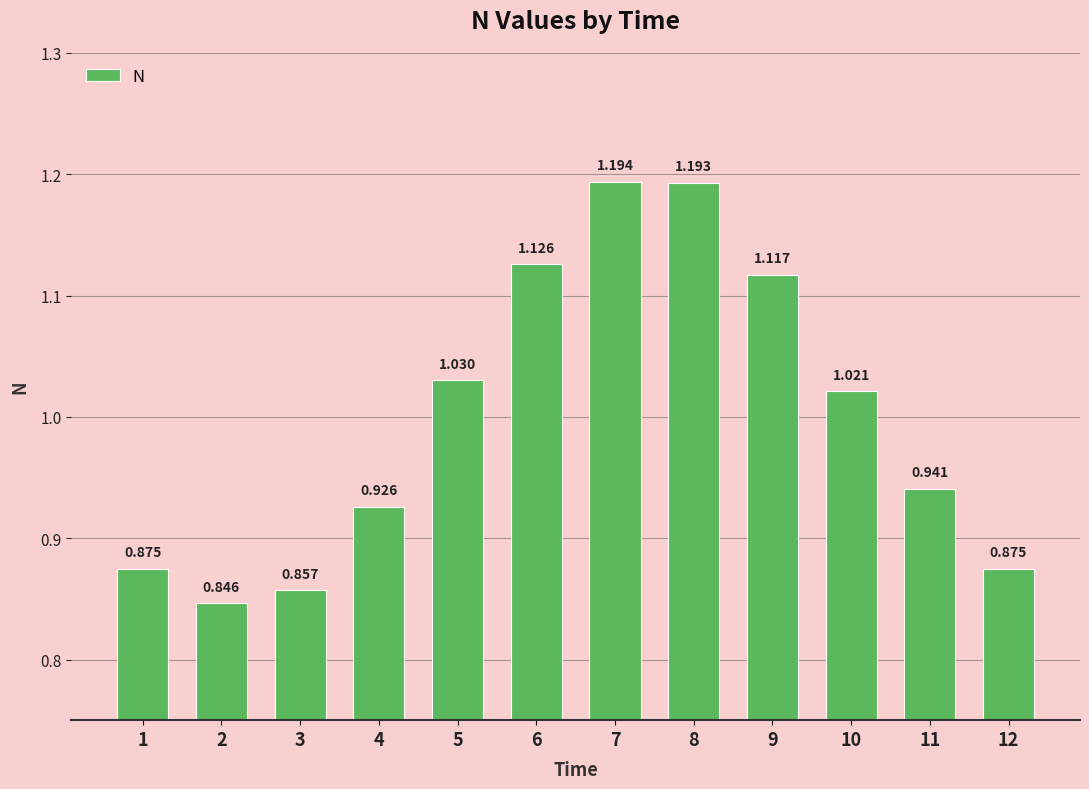

Reading left to right, what are all the values shown in this chart?

0.9	0.8	0.9	0.9	1.0	1.1	1.2	1.2	1.1	1.0	0.9	0.9